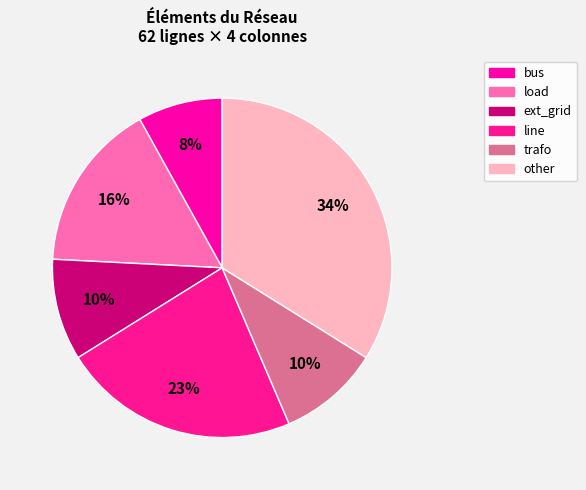

True or false: ext_grid accounts for 1% of the total.

False